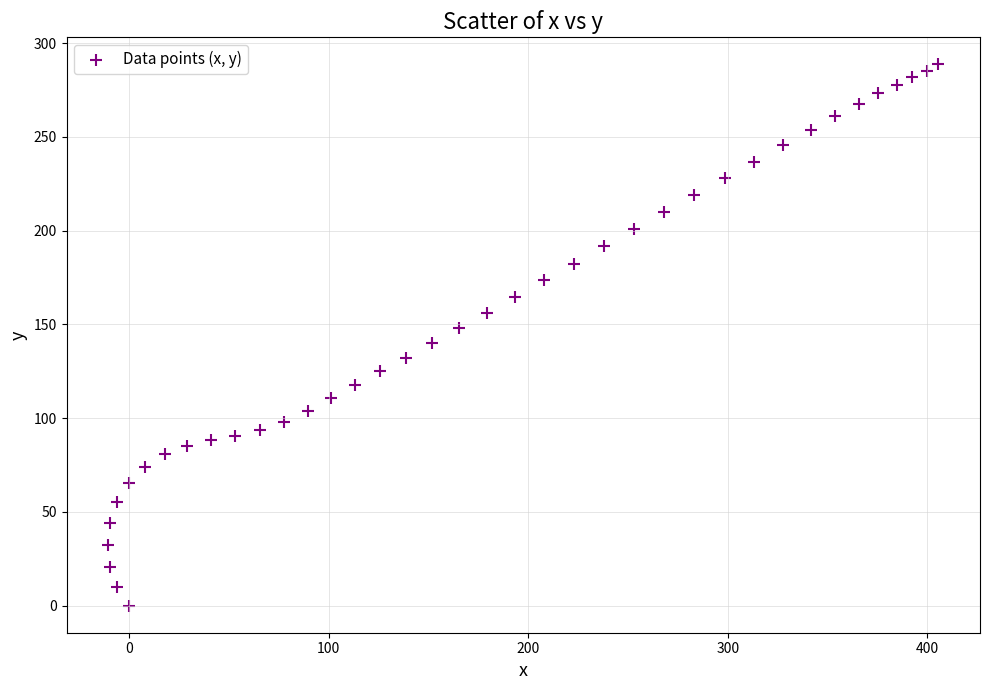

What is the range of X values (max minus min)?

416.1